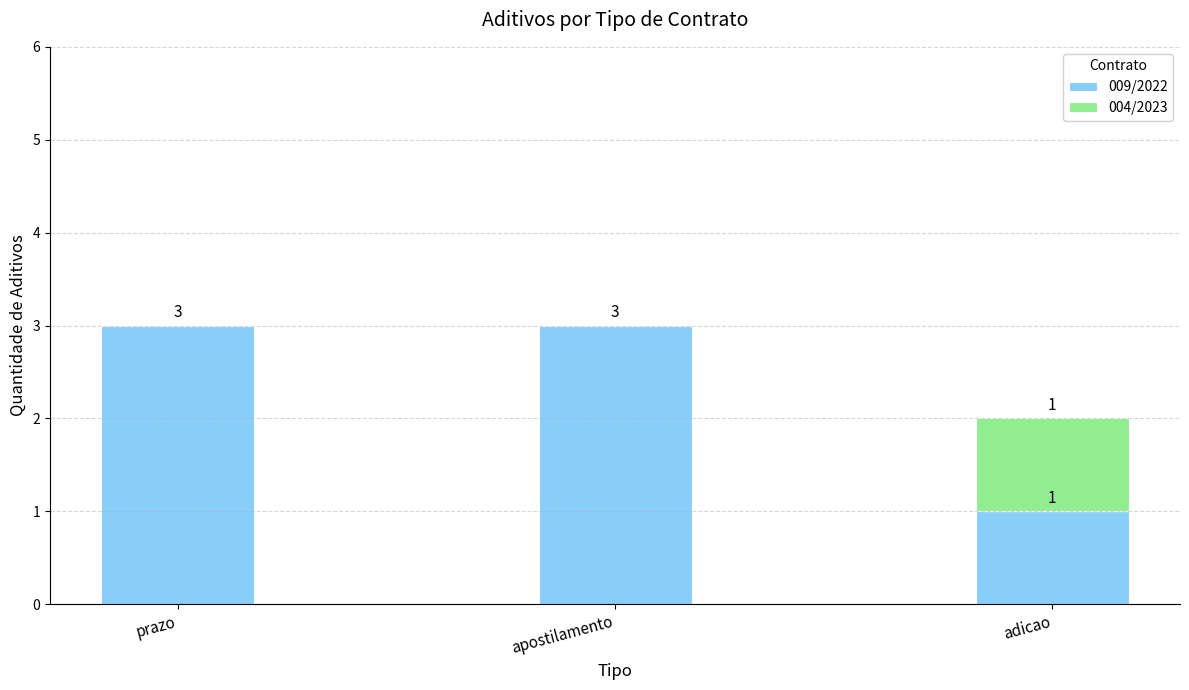

What is the total value across all series at prazo?

3